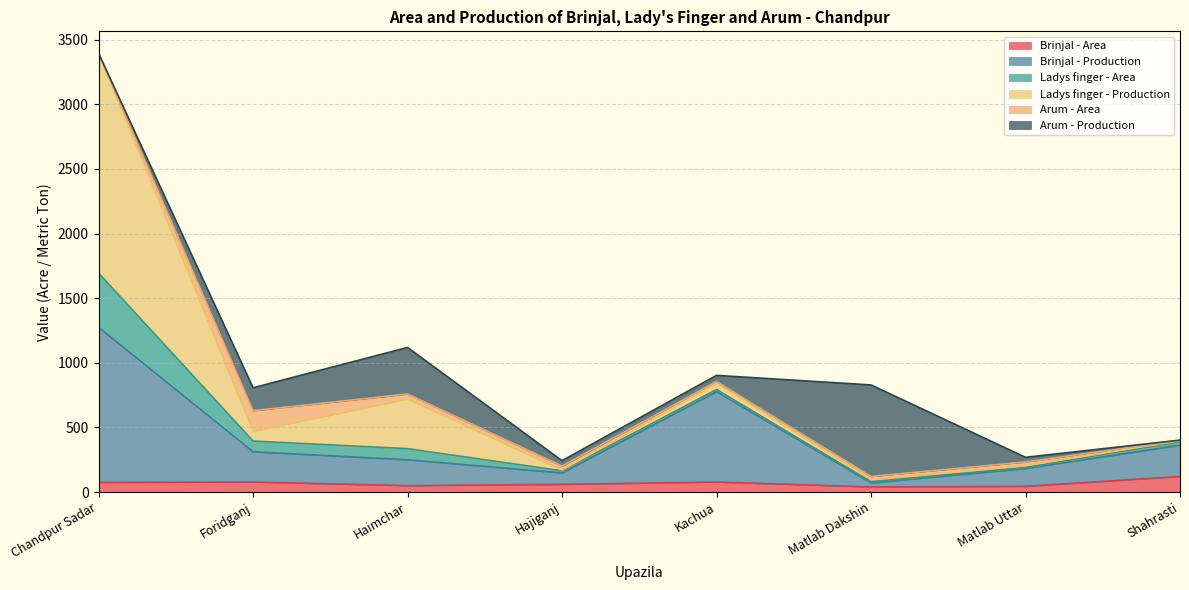

What is the sum of the Ladys finger - Production values at Shahrasti and Chandpur Sadar?

1710